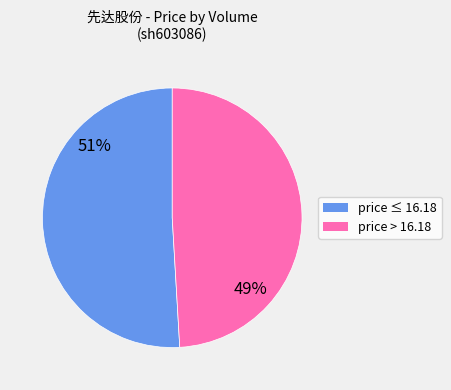

To the nearest percent, what is the difference between the largest and smallest slice percentages?

2%